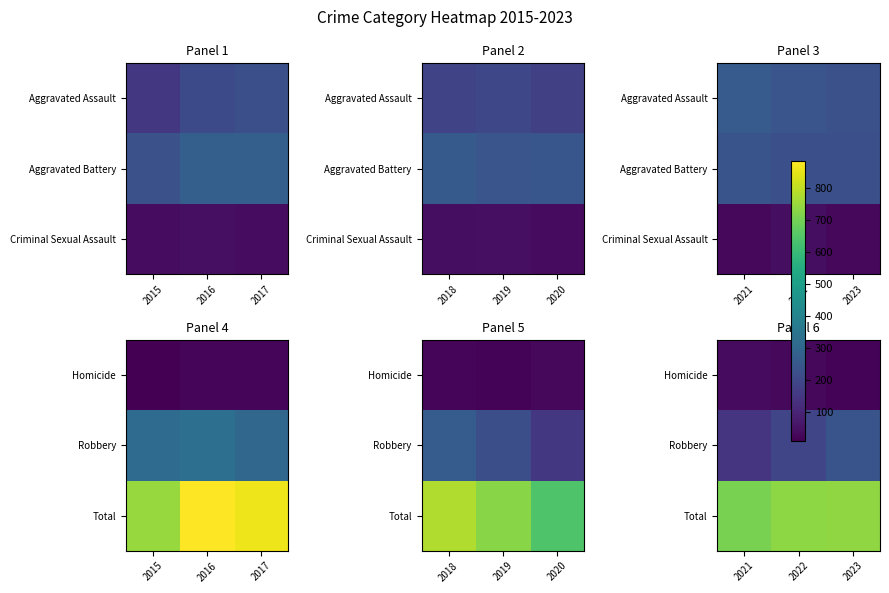

Is the value of Robbery at 2022 greater than the value of Total at 2021?

No